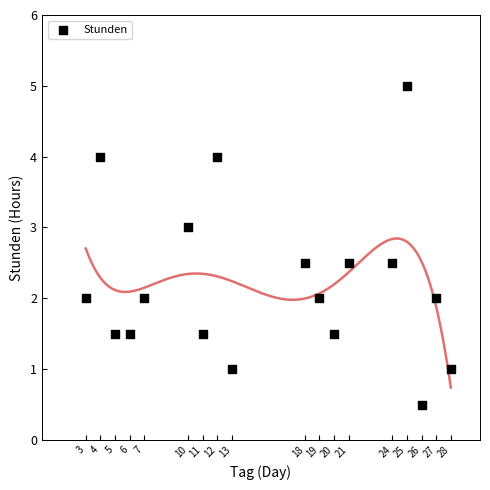

What is the range of Y values (max minus min)?

4.5